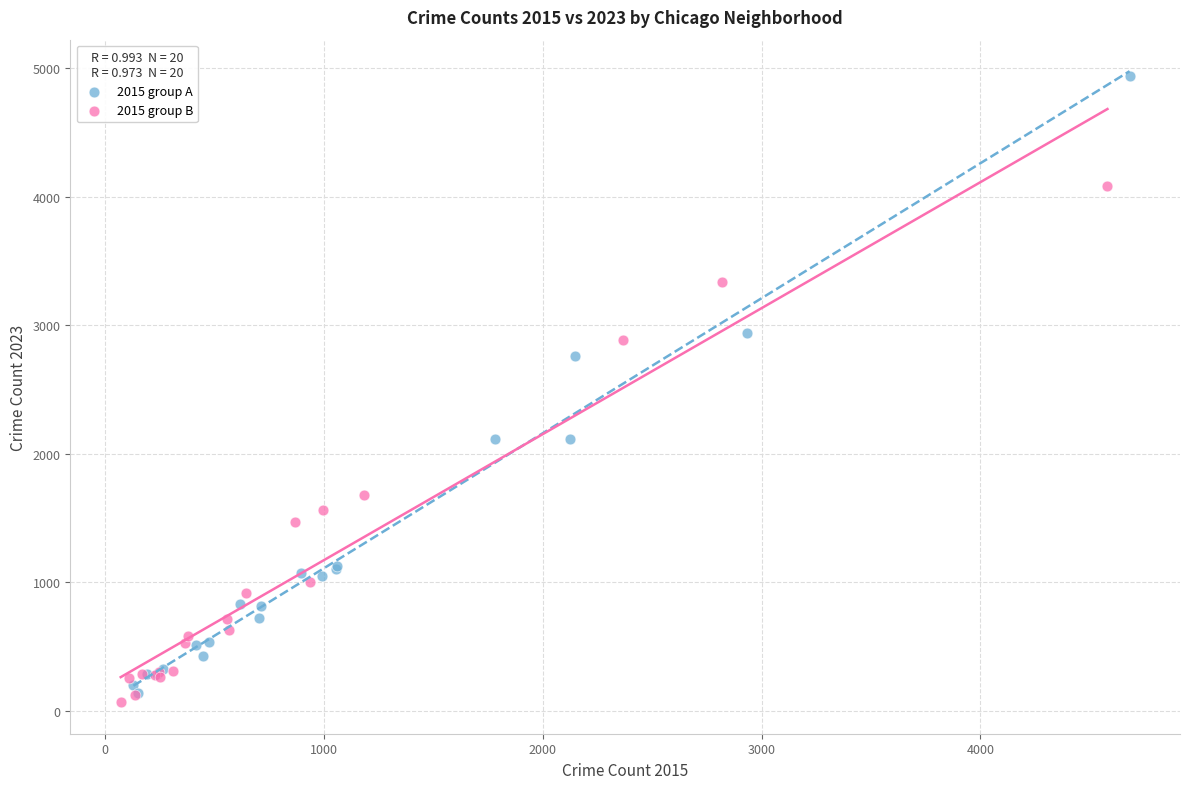

Which series contains the highest Y value?

2015 group A